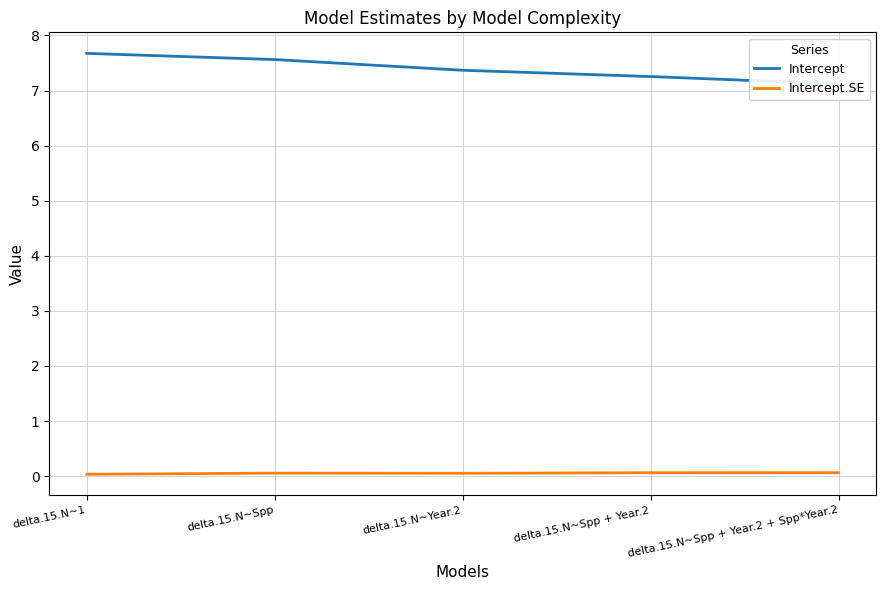

How many lines are shown in the chart?

2